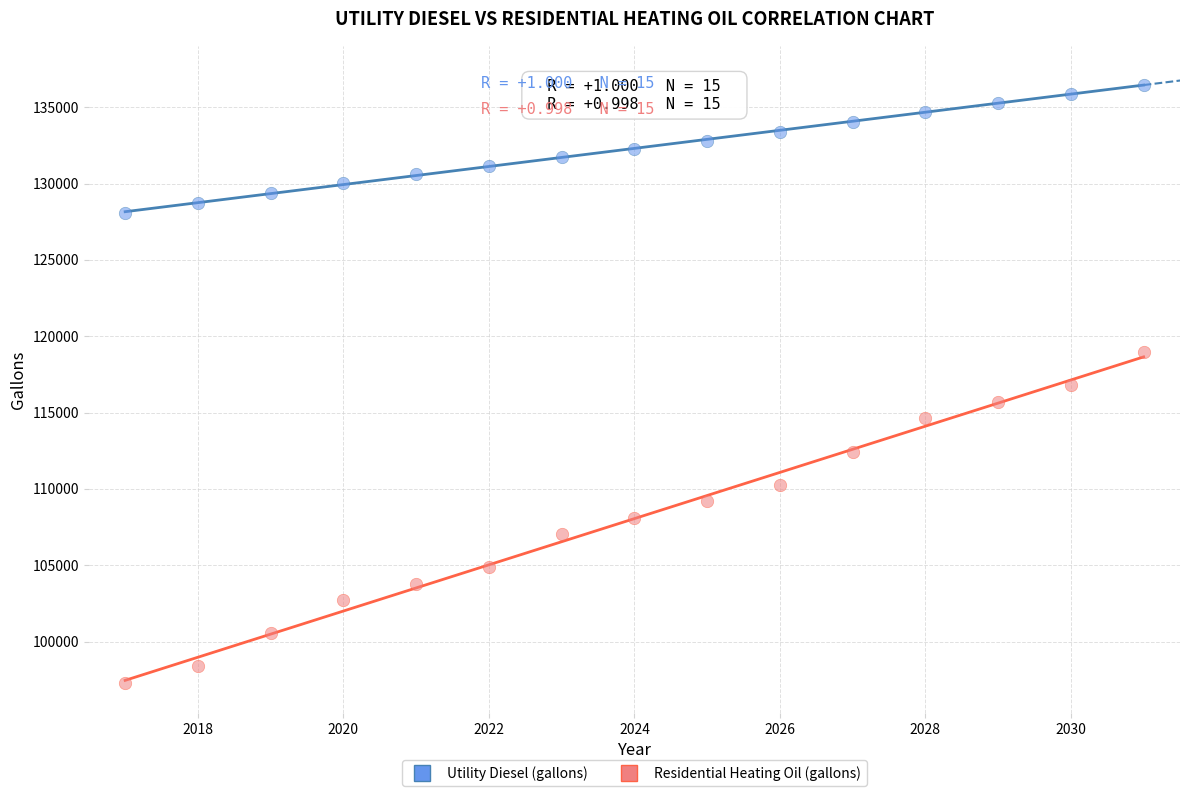

What are all the series names shown in the legend?

Utility Diesel (gallons), Residential Heating Oil (gallons)